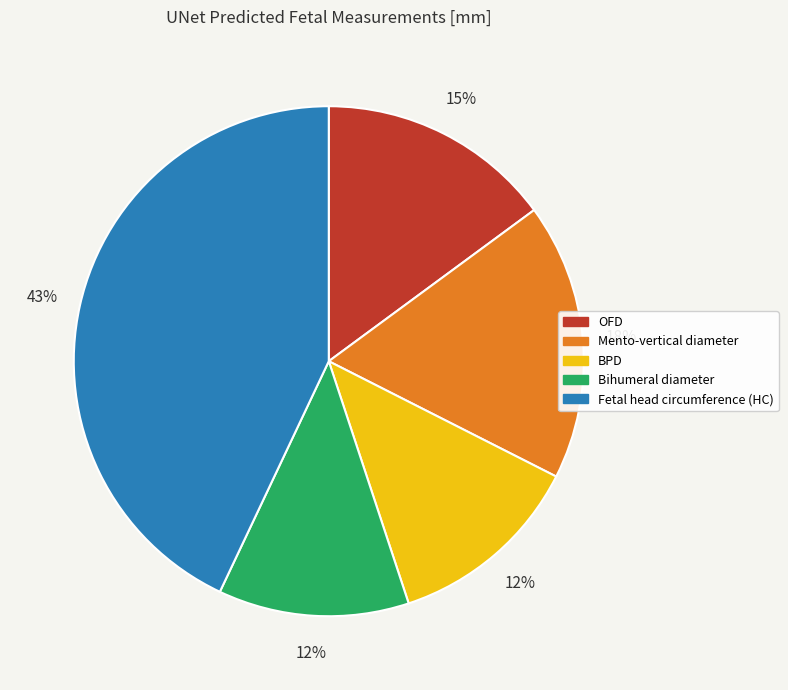

The Mento-vertical diameter slice represents 18% of the pie. True or false?

True